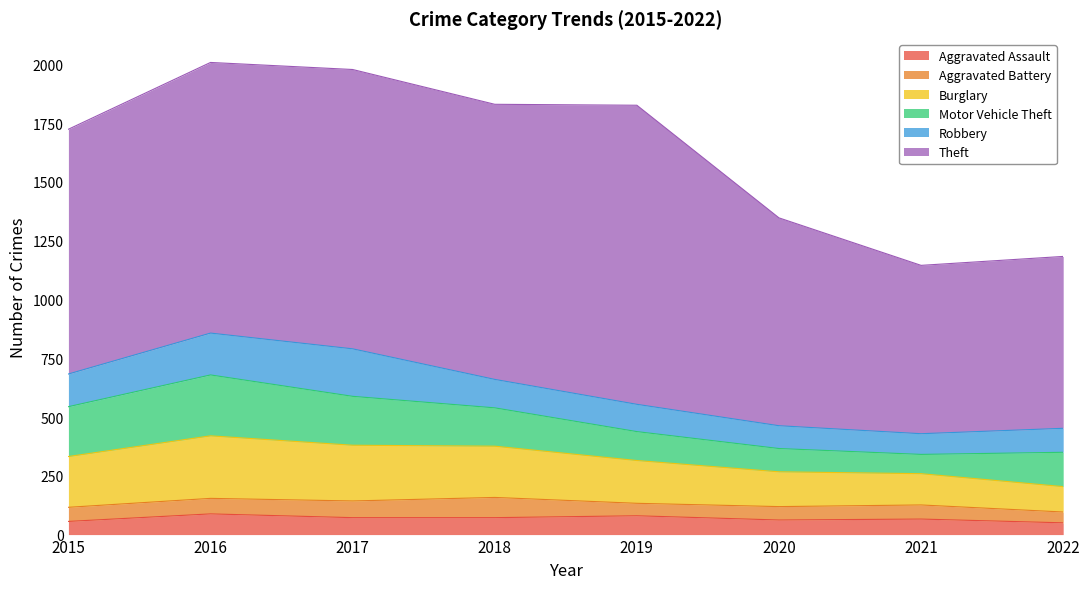

True or false: Robbery has a value of 88 at 2021.

True